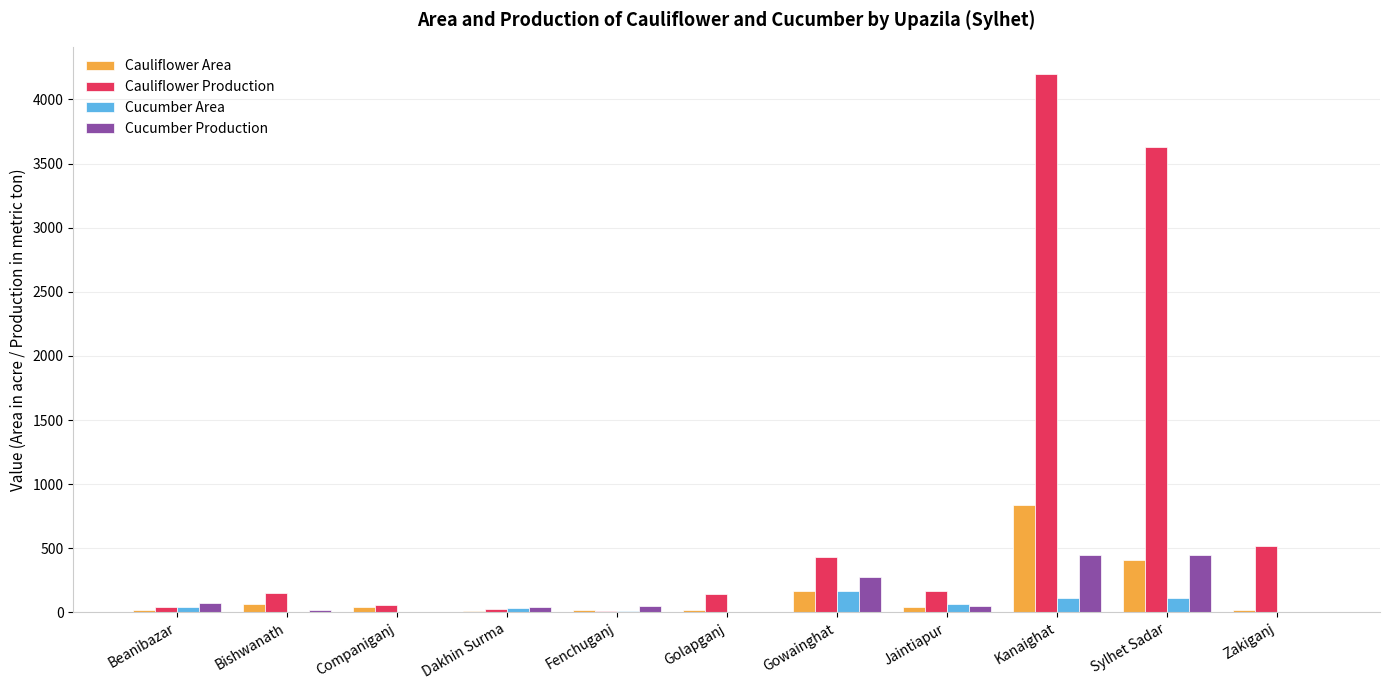

What is the total value across all series at Kanaighat?

5602.0